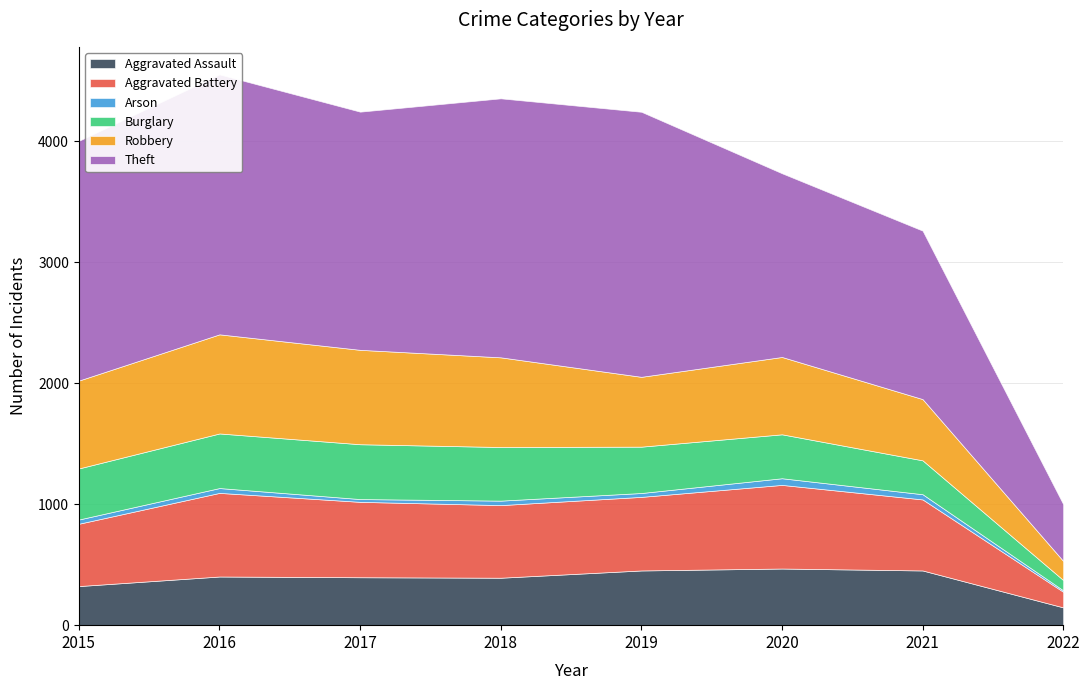

At how many categories does at least one series exceed 2022?

3